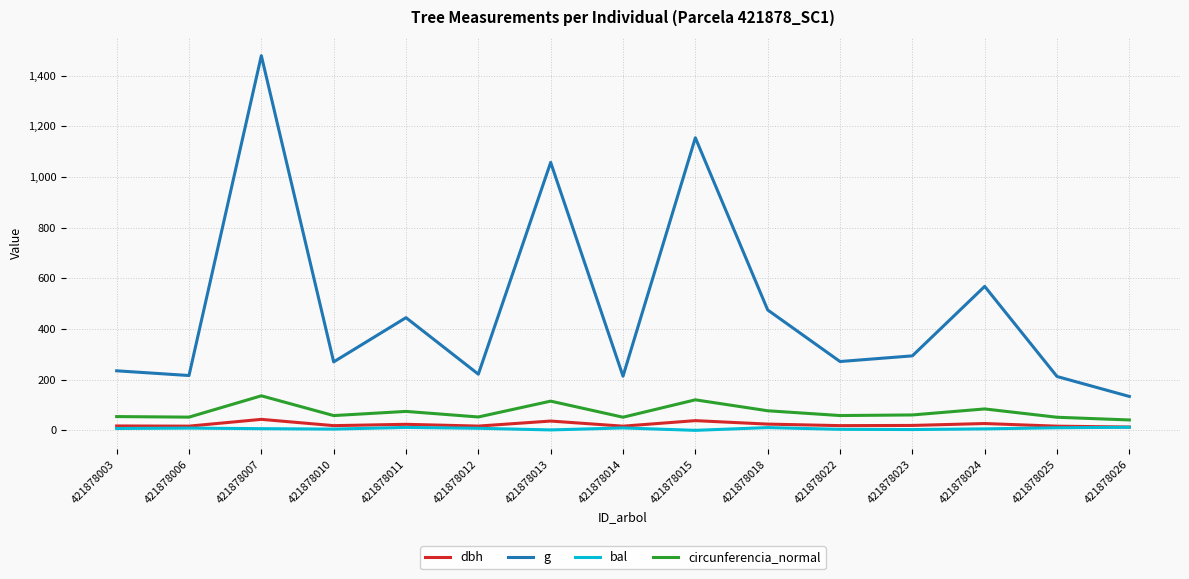

True or false: g and circunferencia_normal intersect in this chart.

False